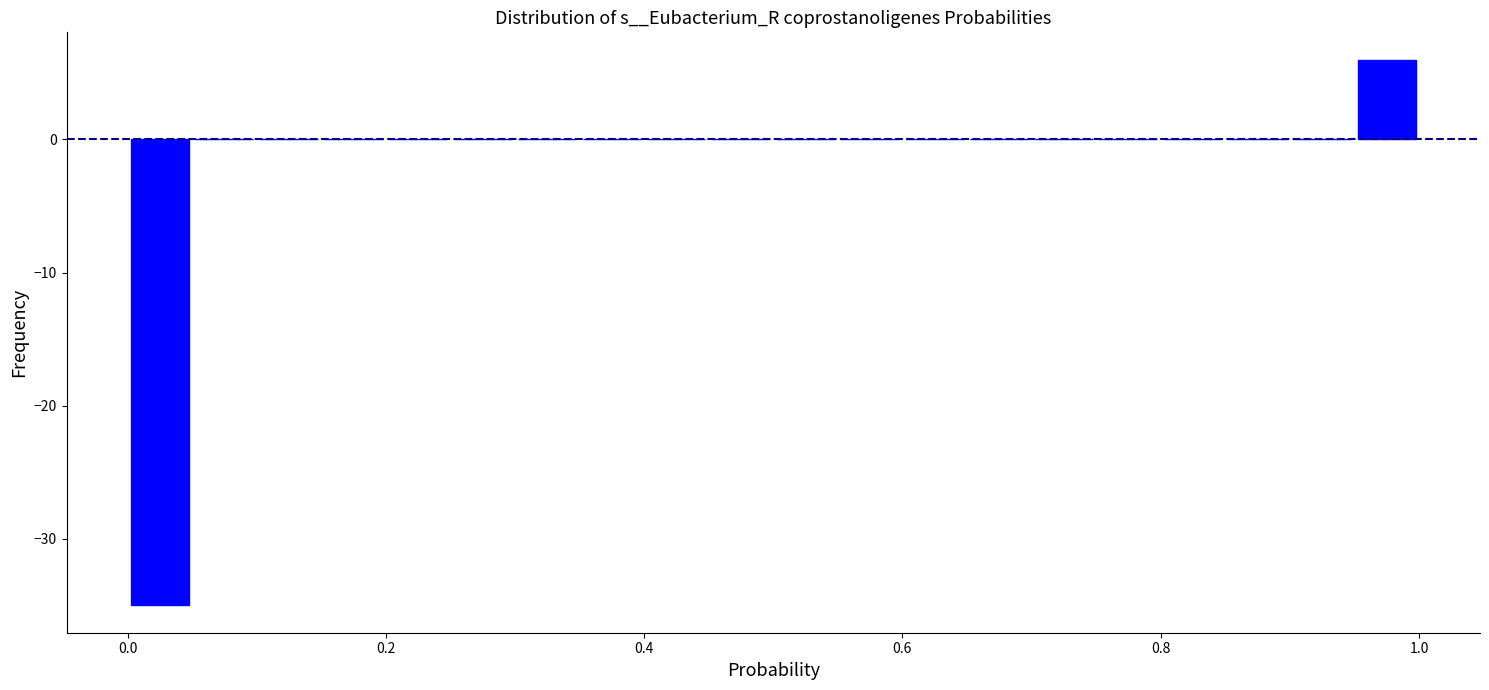

Around what value on the x-axis is the tallest bar? Give the approximate position of its centre, as read against the axis.

0.98